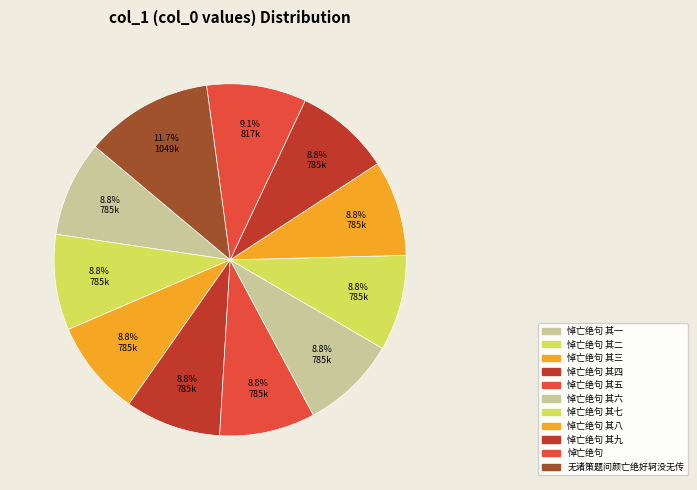

Rank the categories by value from highest to lowest.

无诸策题问颜亡绝好轲没无传, 悼亡绝句, 悼亡绝句 其九, 悼亡绝句 其八, 悼亡绝句 其七, 悼亡绝句 其六, 悼亡绝句 其五, 悼亡绝句 其四, 悼亡绝句 其三, 悼亡绝句 其二, 悼亡绝句 其一